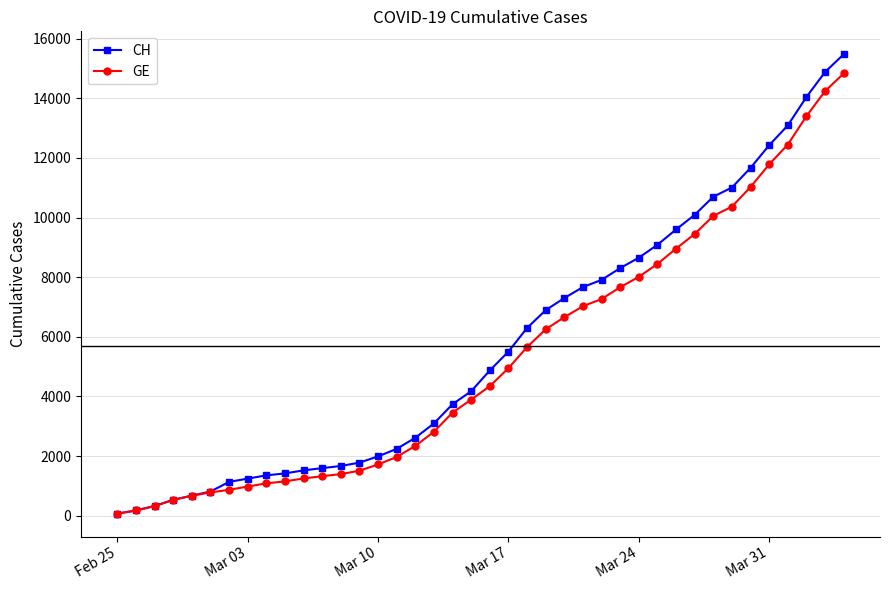

List the series in order of their overall mean, lowest first.

GE, CH